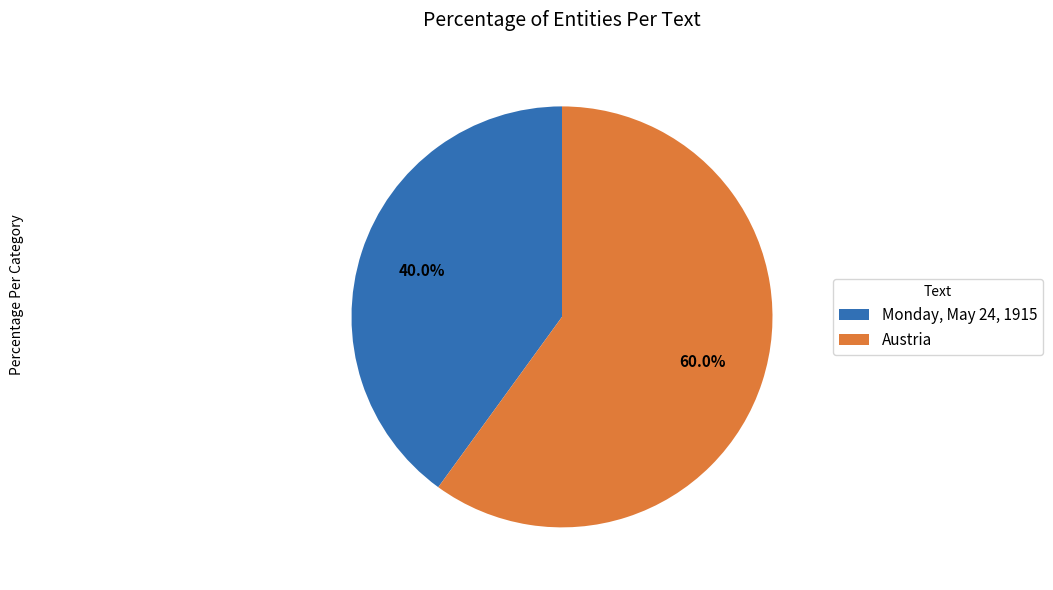

Does any single category account for the majority?

Yes